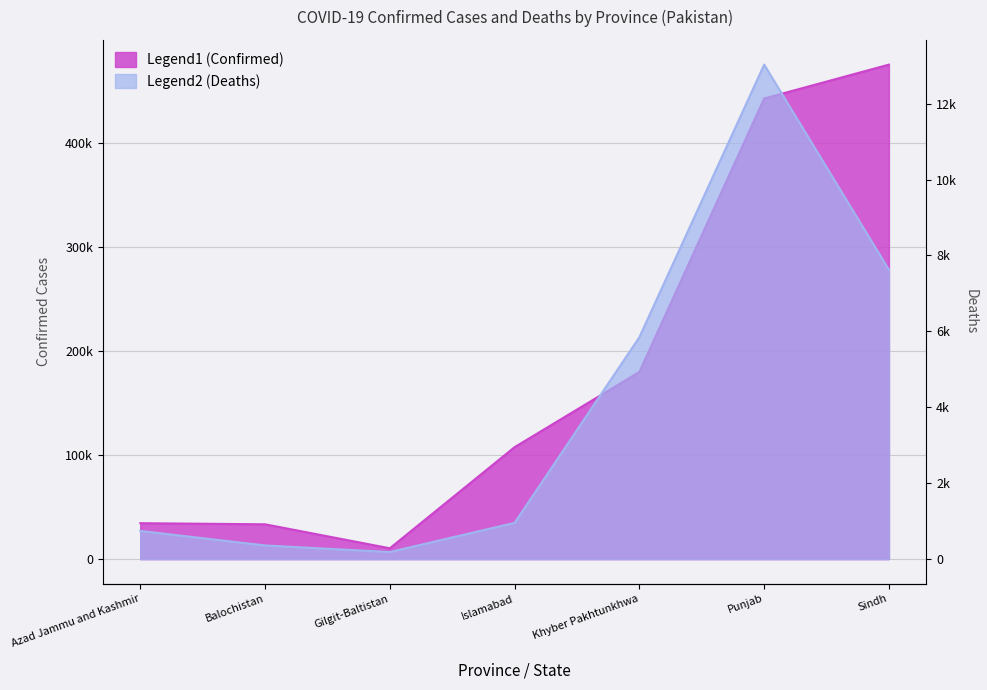

Reading left to right, transcribe all the data shown in this chart.

Confirmed: 34556	33484	10412	107722	180075	443185	475820
Deaths: 742	360	186	955	5846	13027	7621